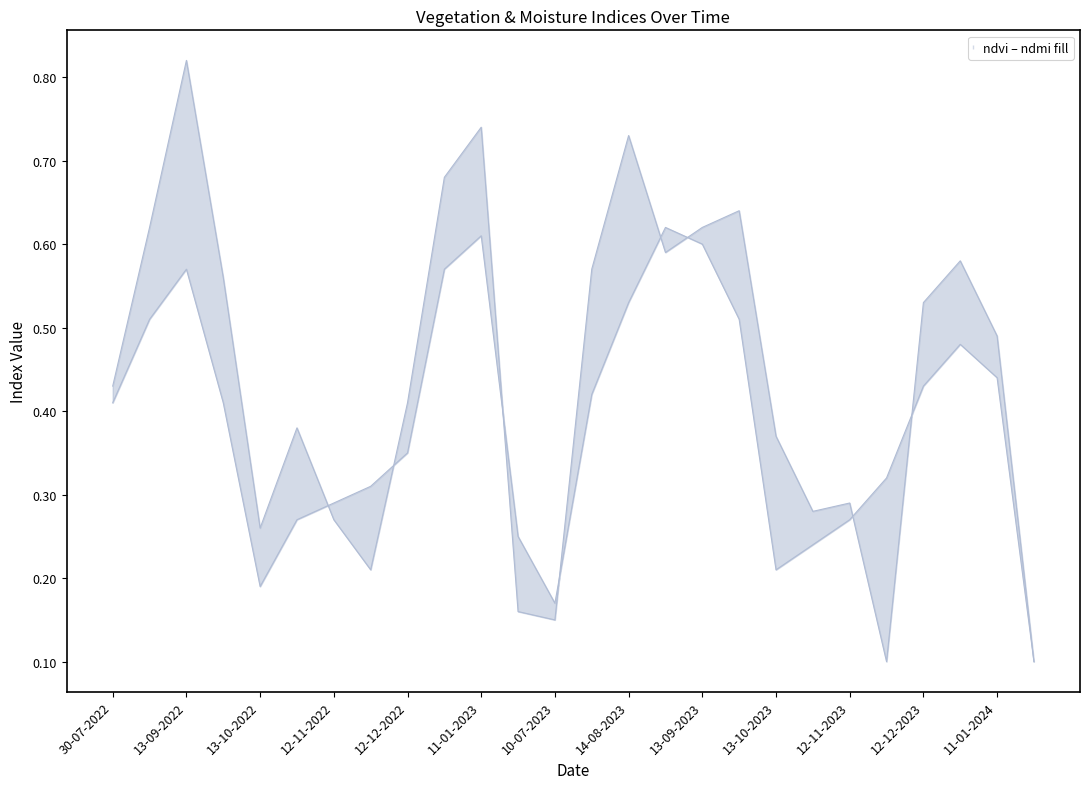

Which series has the largest total across all categories?

ndvi